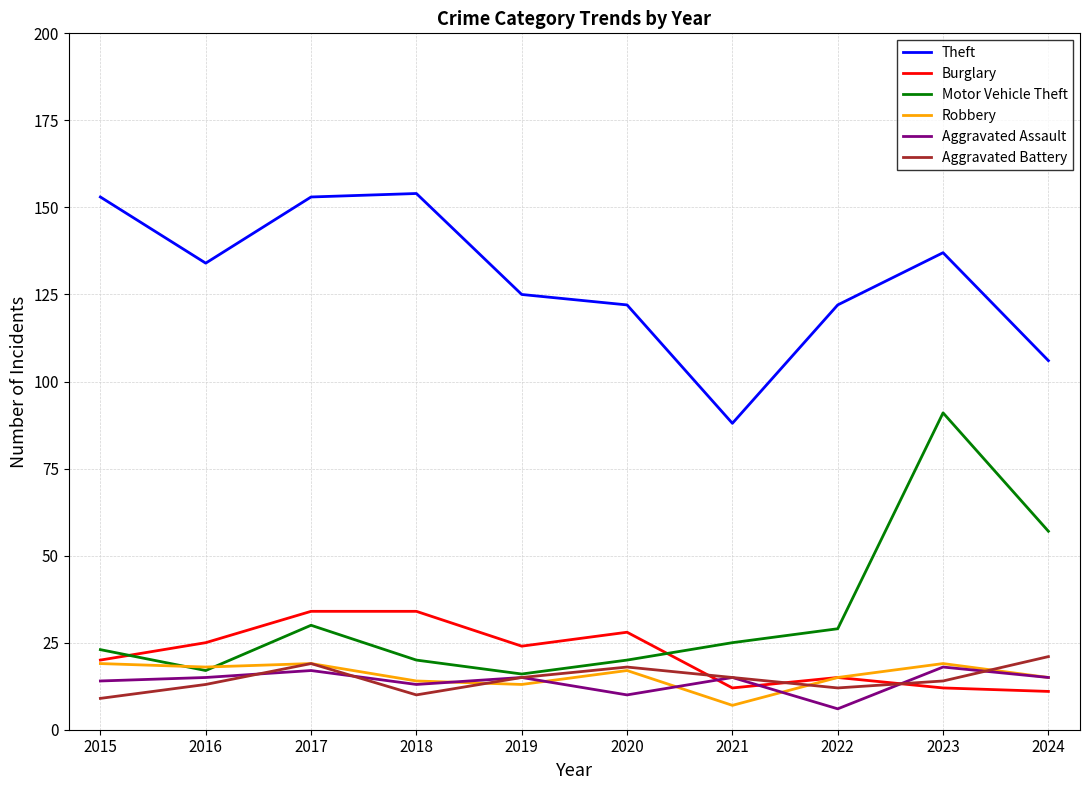

Is the value of Aggravated Assault at 2017 greater than the value of Burglary at 2017?

No